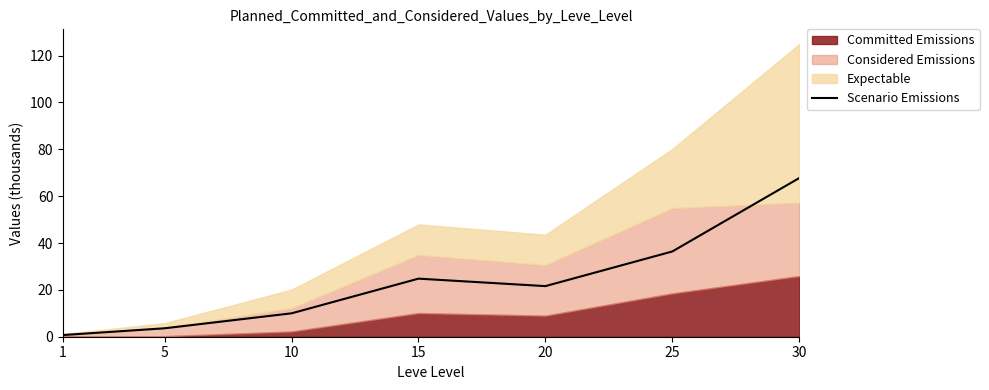

Between 1 and 10, which is larger?

10